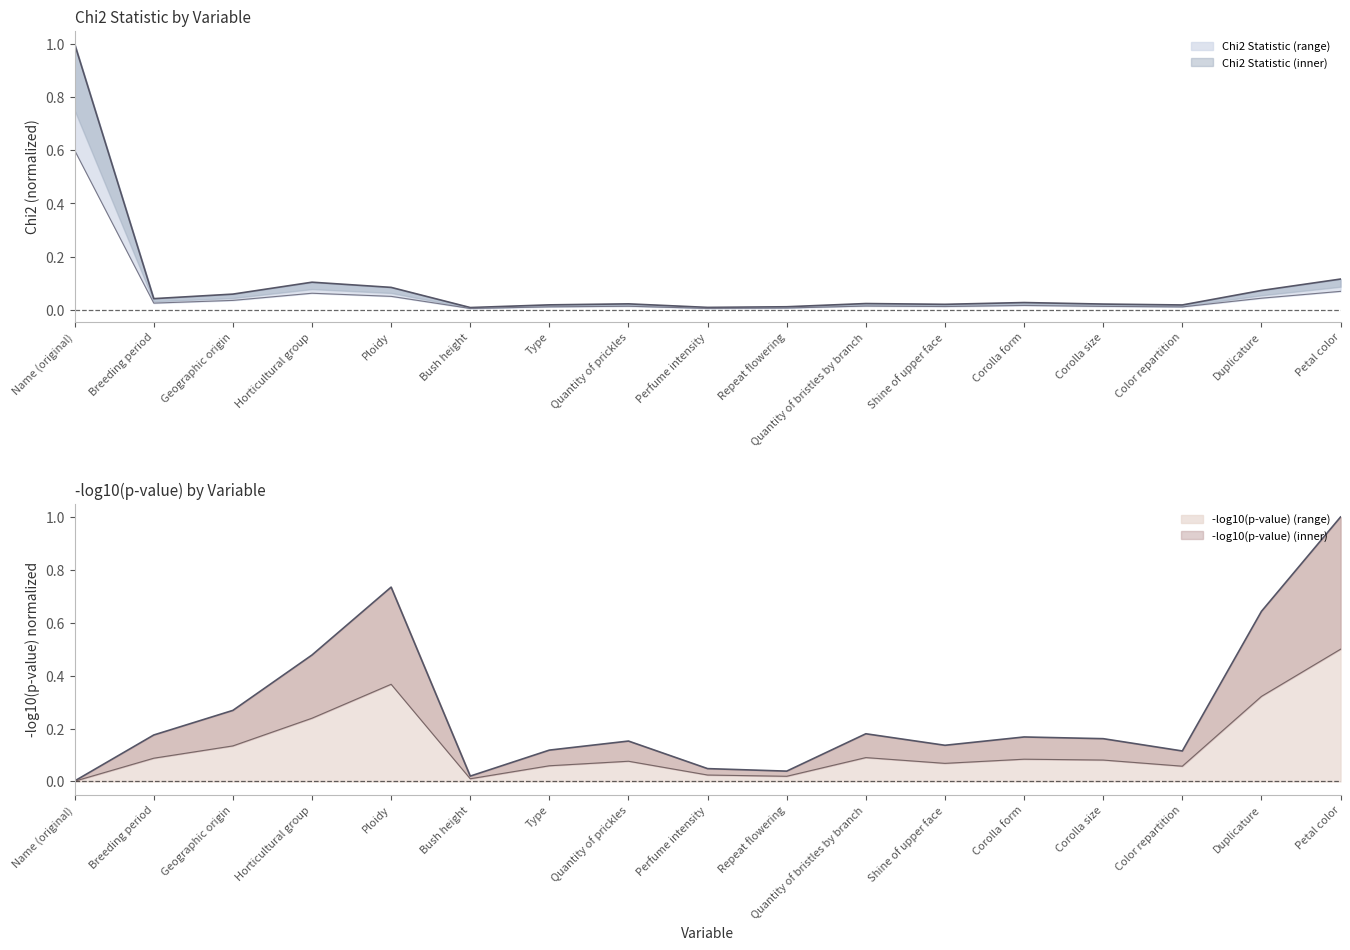

What is the sum of all Chi2 Statistic values?

1.7